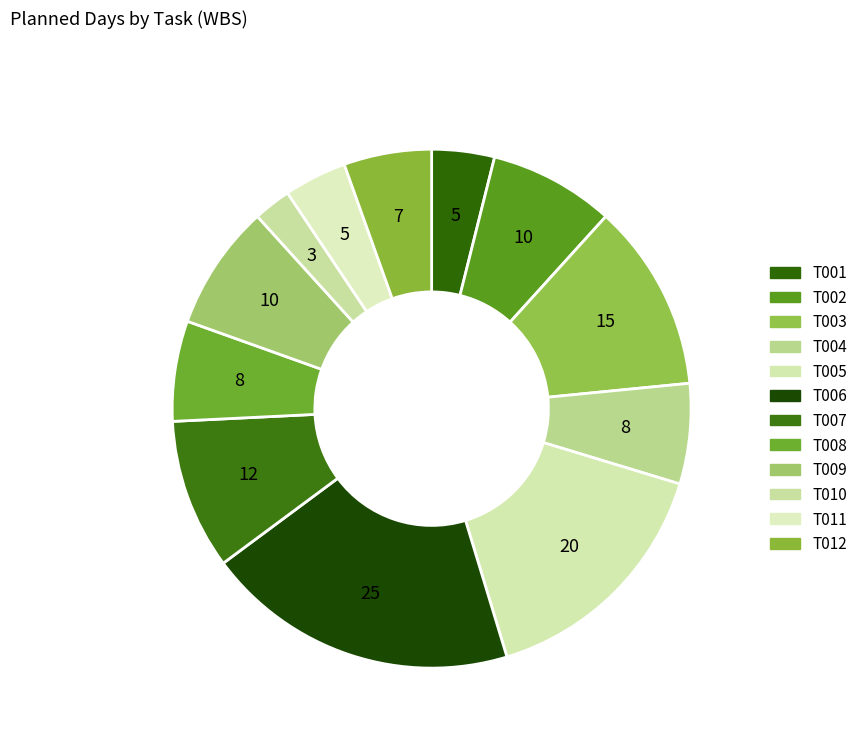

How many segments does this pie chart have?

12